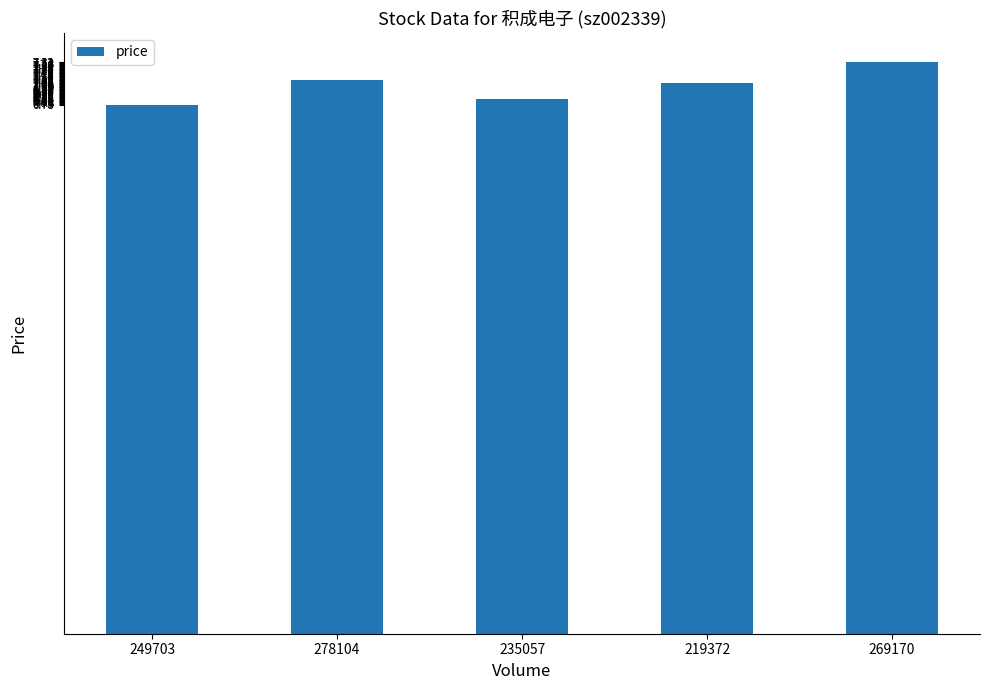

What is the value of the 4th bar from the left?

7.1